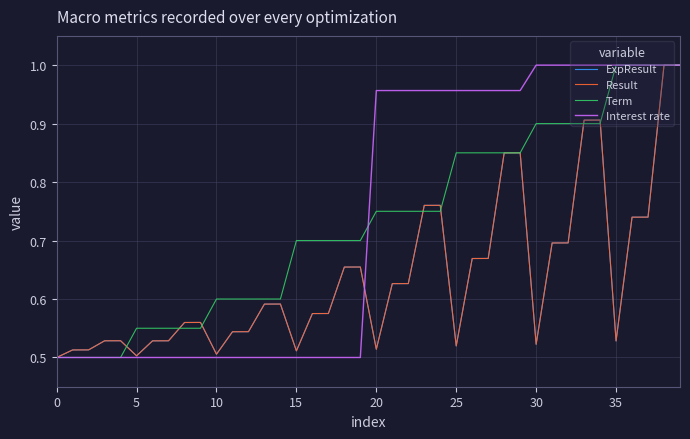

After their last crossing, which series has the higher values: Term or ExpResult?

Term